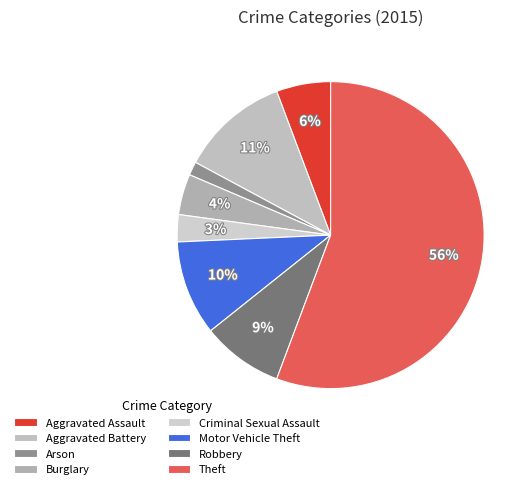

What percentage is the Aggravated Assault slice, to the nearest percent?

6%